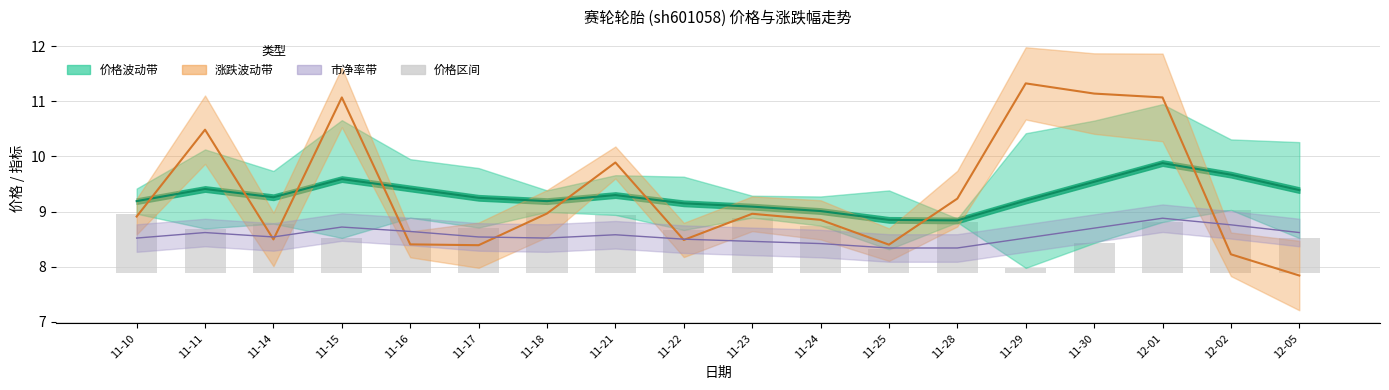

Reading right to left, extract all data points from this chart.

0.6	1.2	0.9	0.6	0.1	0.9	0.4	0.9	1.0	0.8	1.1	1.1	0.8	1.0	0.6	0.9	0.8	1.1